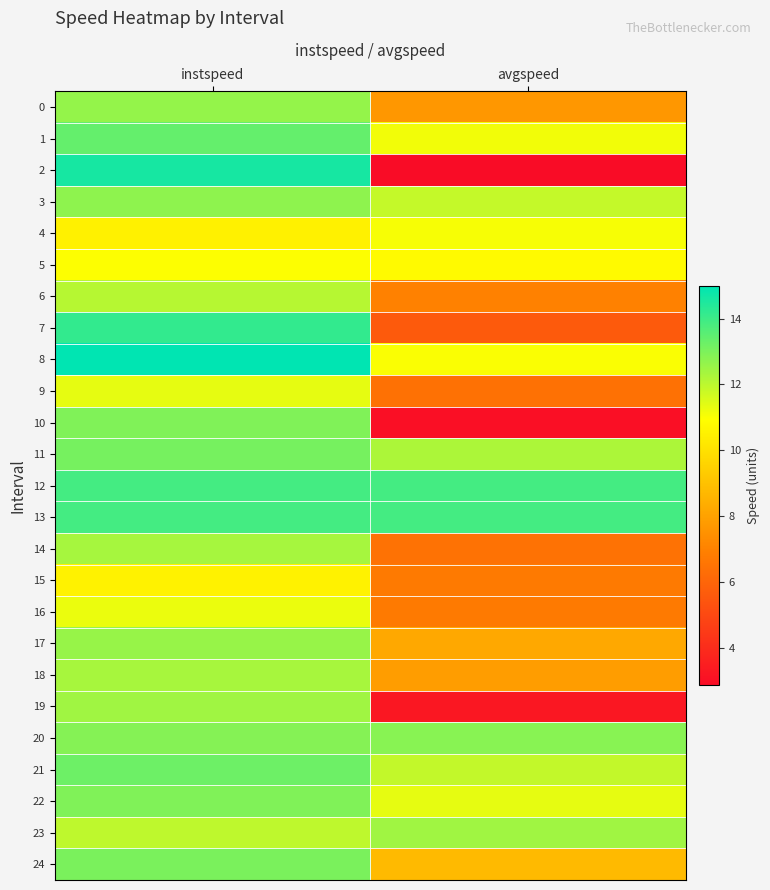

Which series has the largest range (max minus min)?

2